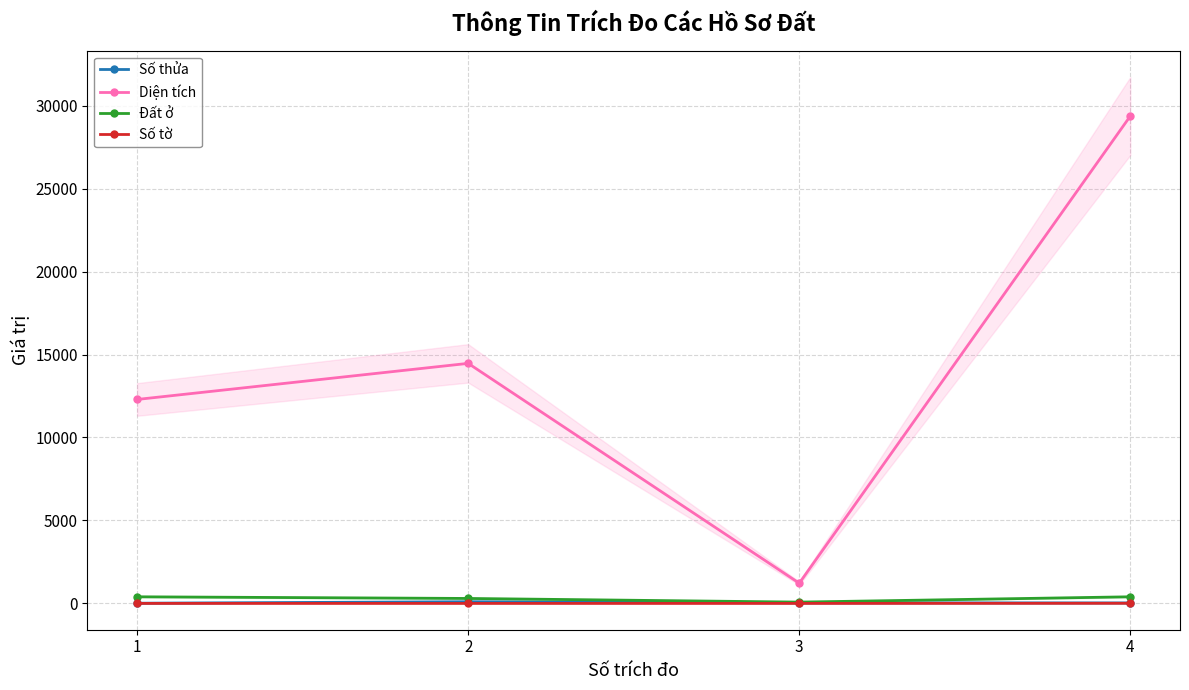

What is the total value across all series at 2?

14871.0